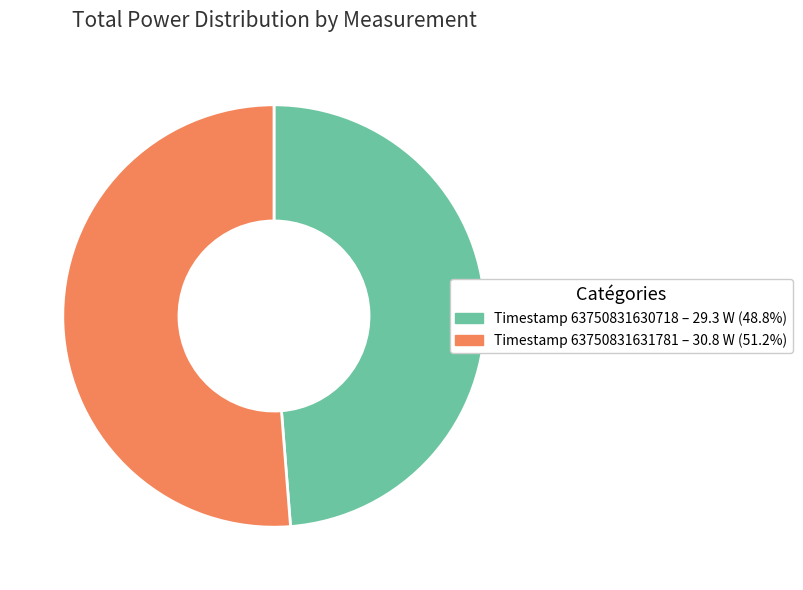

Is the sum of Timestamp 63750831631781 – 30.8 W (51.2%) and Timestamp 63750831630718 – 29.3 W (48.8%) greater than half?

Yes